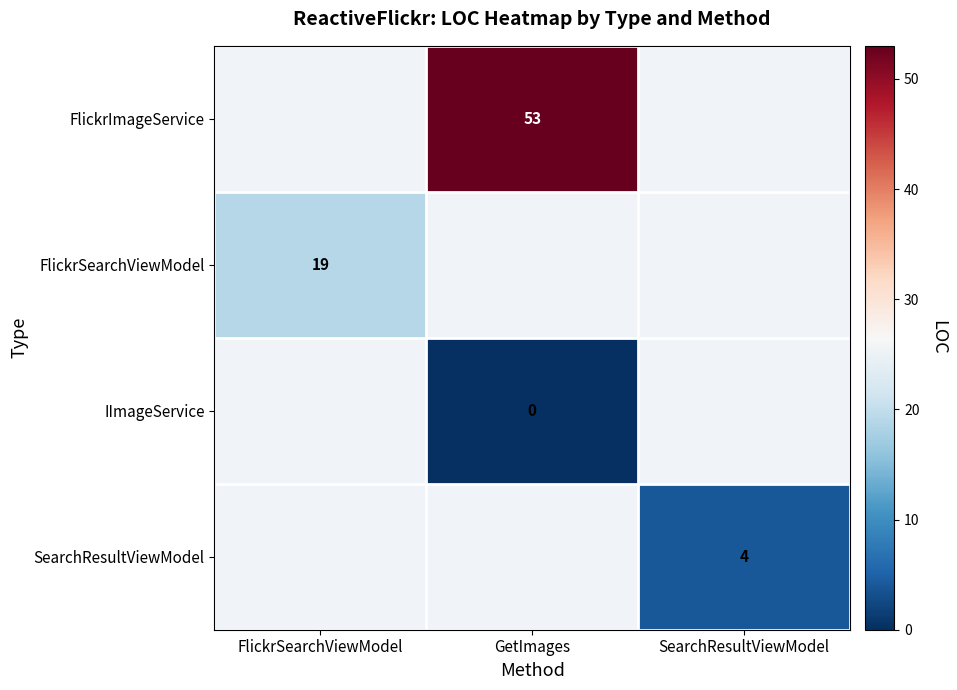

Is it true that FlickrImageService equals 53 at GetImages?

True